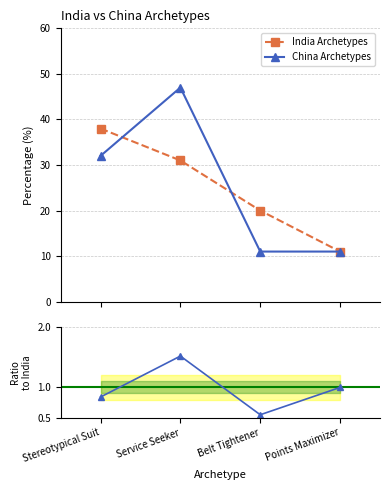

The value of Ratio (China/India) at Belt Tightener is 0.6. True or false?

True